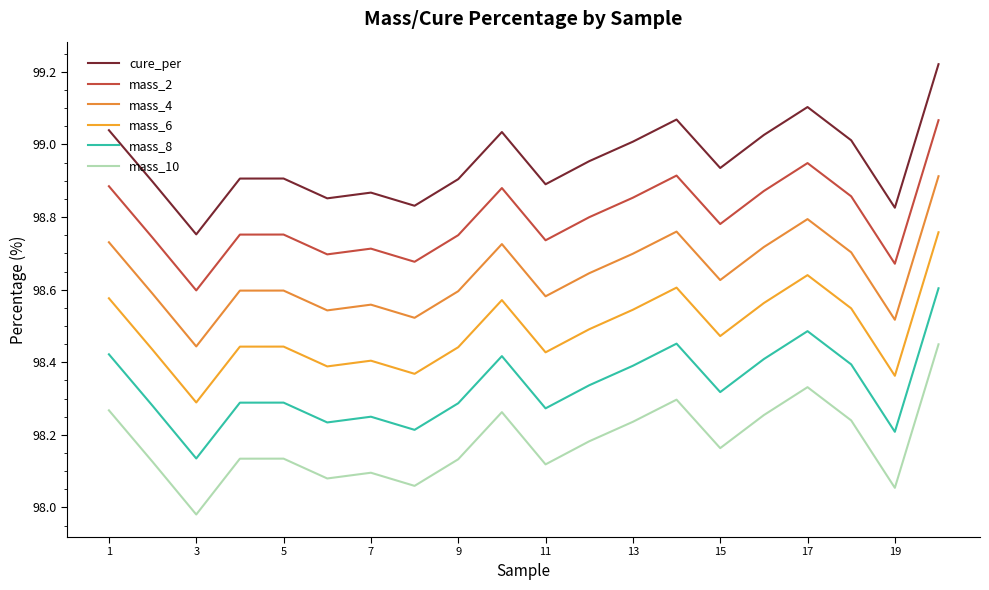

Reading left to right, extract all data points from this chart.

cure_per: 99.0	98.9	98.8	98.9	98.9	98.9	98.9	98.8	98.9	99.0	98.9	99.0	99.0	99.1	98.9	99.0	99.1	99.0	98.8	99.2
mass_2: 98.9	98.7	98.6	98.8	98.8	98.7	98.7	98.7	98.8	98.9	98.7	98.8	98.9	98.9	98.8	98.9	98.9	98.9	98.7	99.1
mass_4: 98.7	98.6	98.4	98.6	98.6	98.5	98.6	98.5	98.6	98.7	98.6	98.6	98.7	98.8	98.6	98.7	98.8	98.7	98.5	98.9
mass_6: 98.6	98.4	98.3	98.4	98.4	98.4	98.4	98.4	98.4	98.6	98.4	98.5	98.5	98.6	98.5	98.6	98.6	98.5	98.4	98.8
mass_8: 98.4	98.3	98.1	98.3	98.3	98.2	98.3	98.2	98.3	98.4	98.3	98.3	98.4	98.5	98.3	98.4	98.5	98.4	98.2	98.6
mass_10: 98.3	98.1	98.0	98.1	98.1	98.1	98.1	98.1	98.1	98.3	98.1	98.2	98.2	98.3	98.2	98.3	98.3	98.2	98.1	98.4